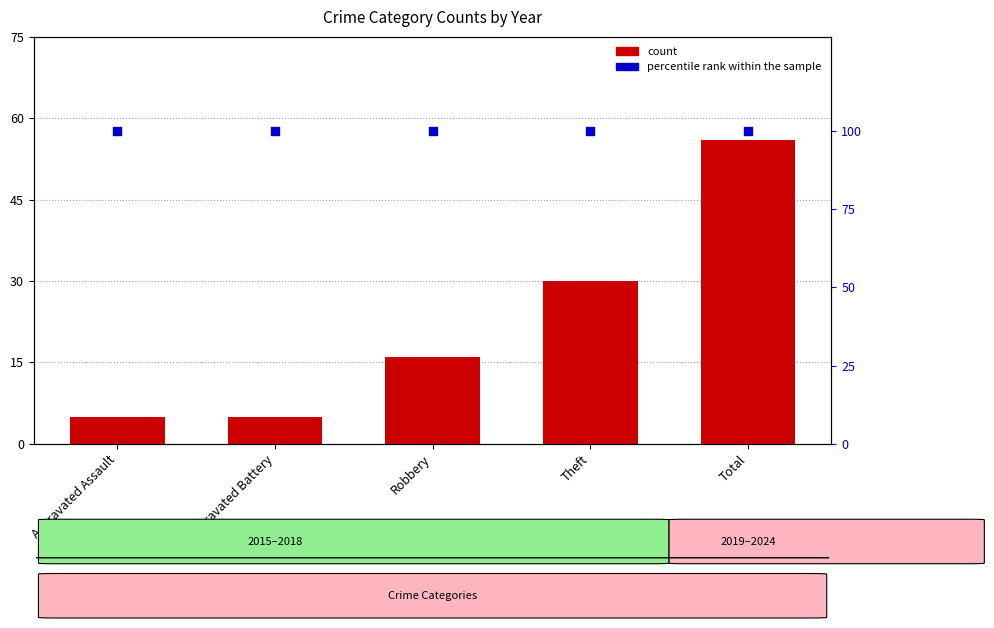

Is the value of percentile rank within the sample at Total greater than the value of count at Total?

Yes